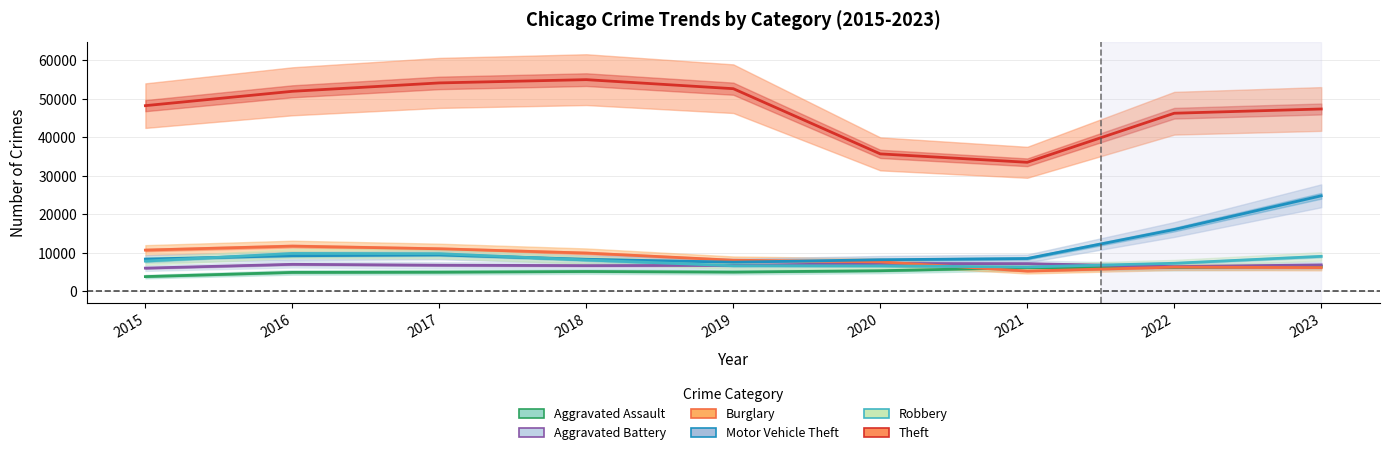

The Burglary series shows 12447 at 2019. True or false?

False